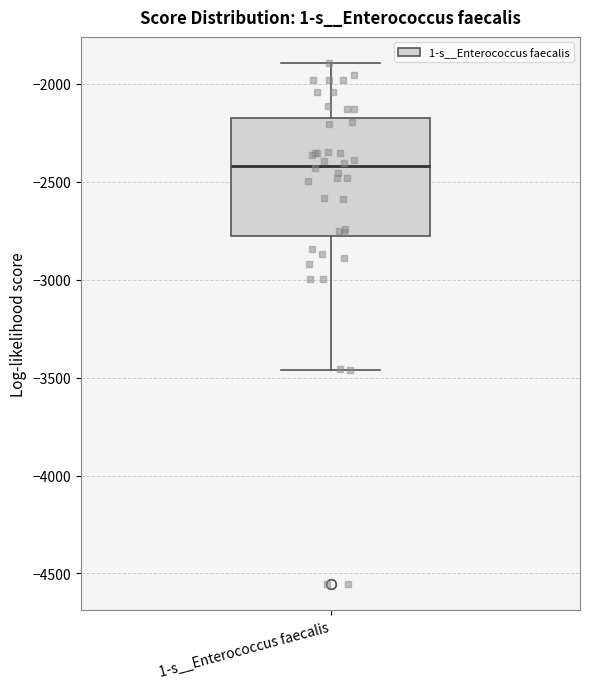

Where does the upper whisker of the box for 1-s__Enterococcus faecalis end on the y-axis? The values are not printed on the chart, so give them approximately, as read against the axis.

-1900